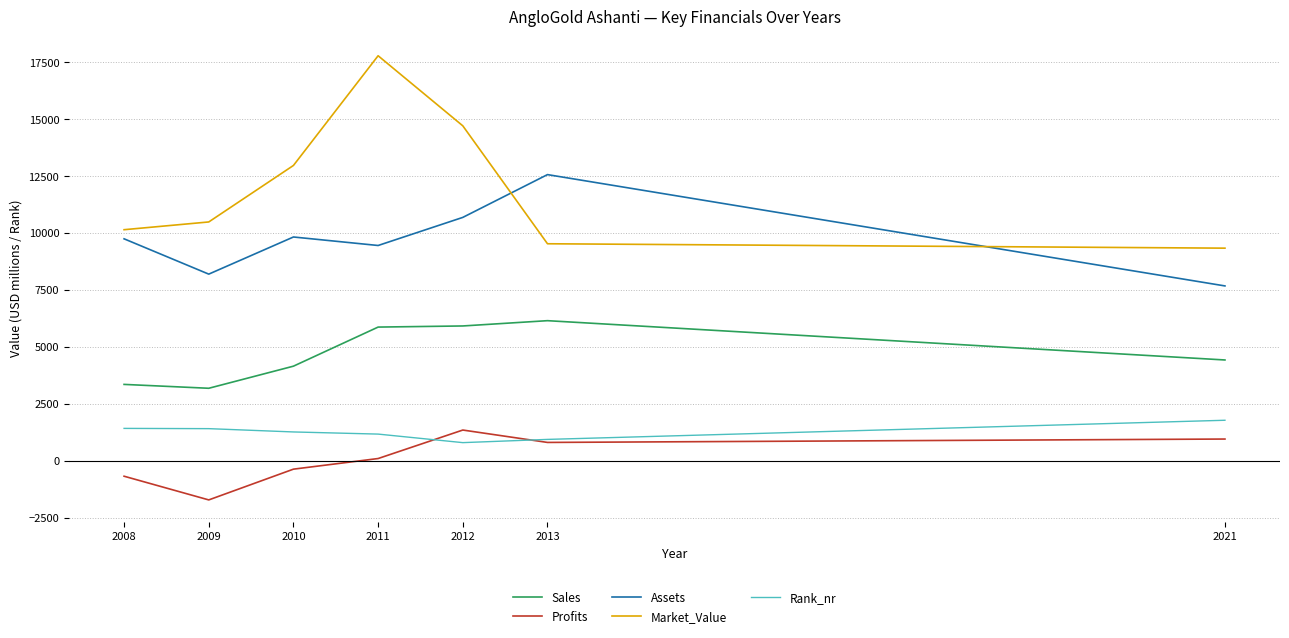

Is it true that Rank_nr equals 1263.0 at 2010?

True